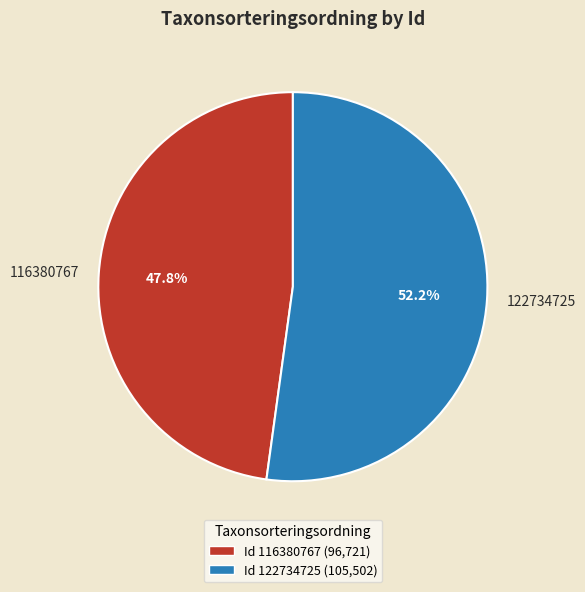

Rank the categories by value from lowest to highest.

116380767, 122734725